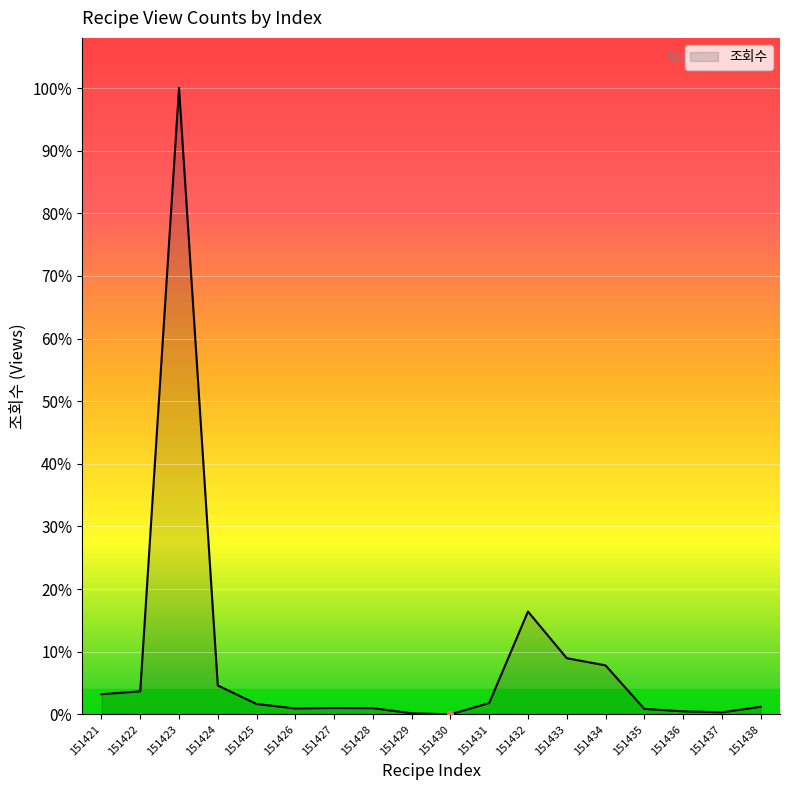

Which has a higher value, 151424 or 151433?

151433